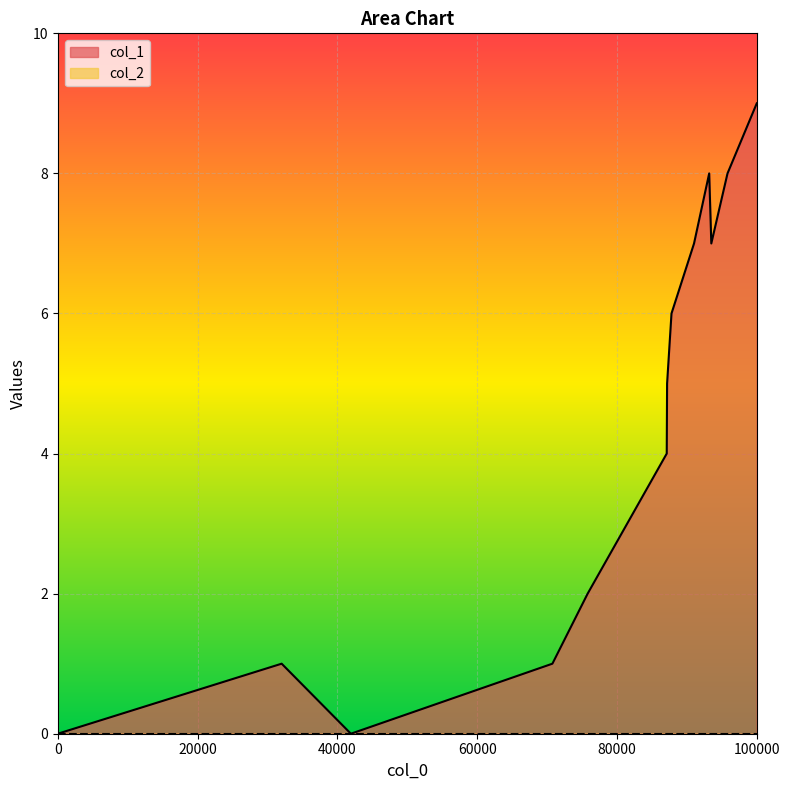

At which category is the sum across all series the highest?

100000